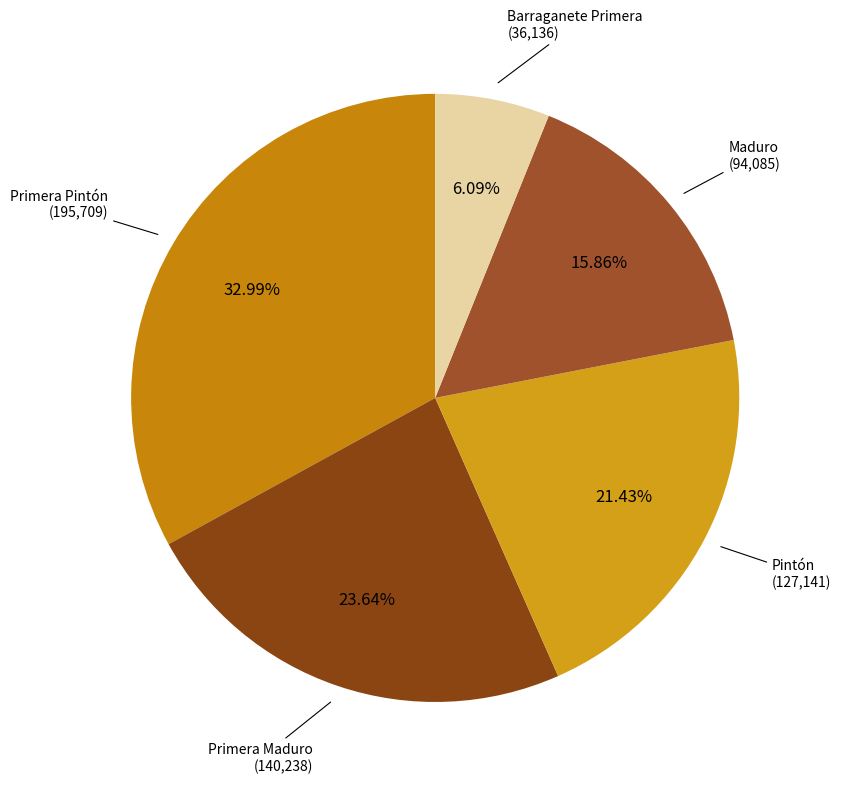

Count the number of slices in the pie.

5